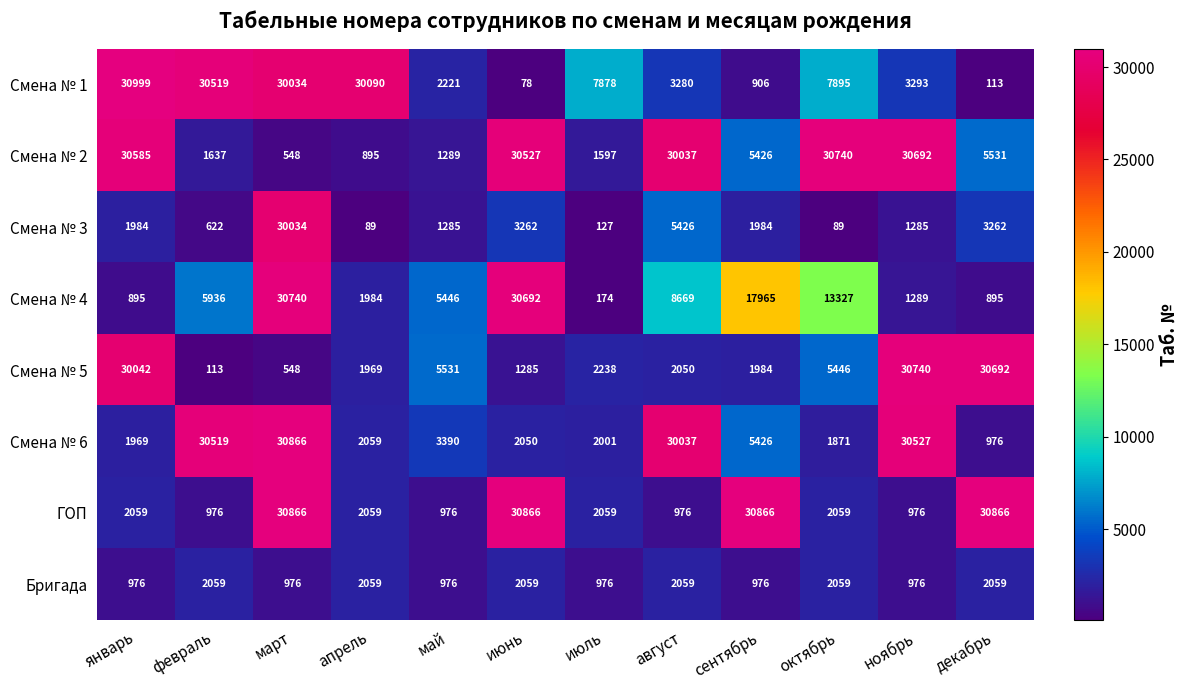

Count the number of categories in the chart.

12